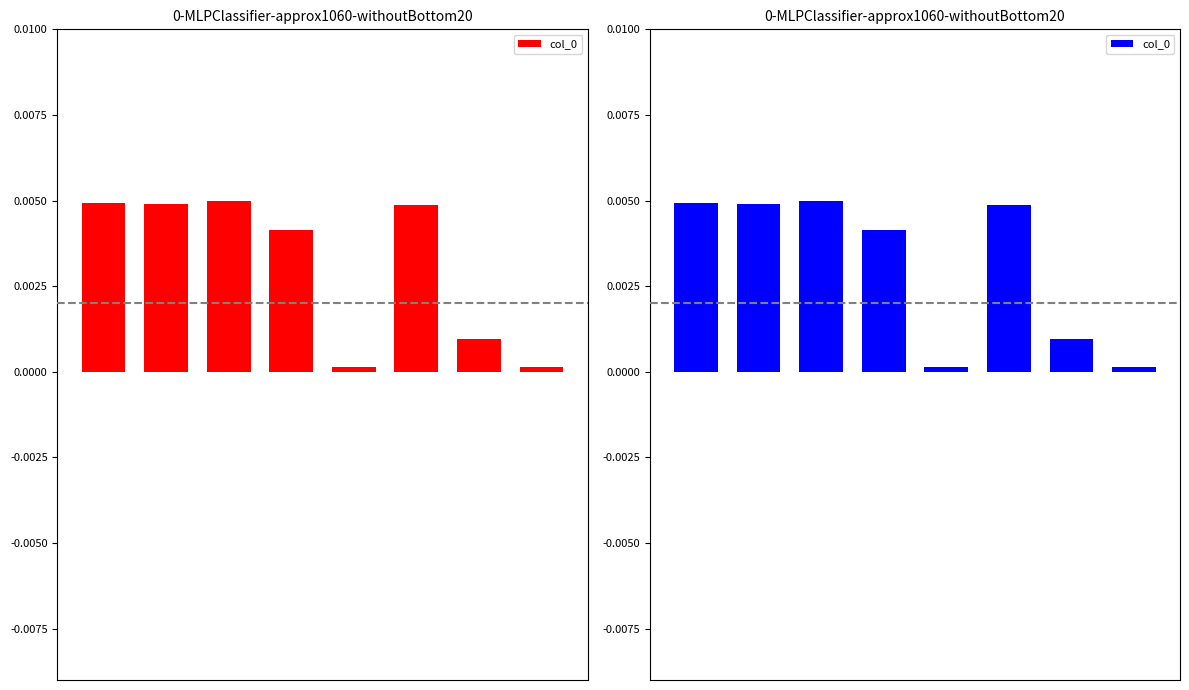

The value at 4 is 0.0. True or false?

True